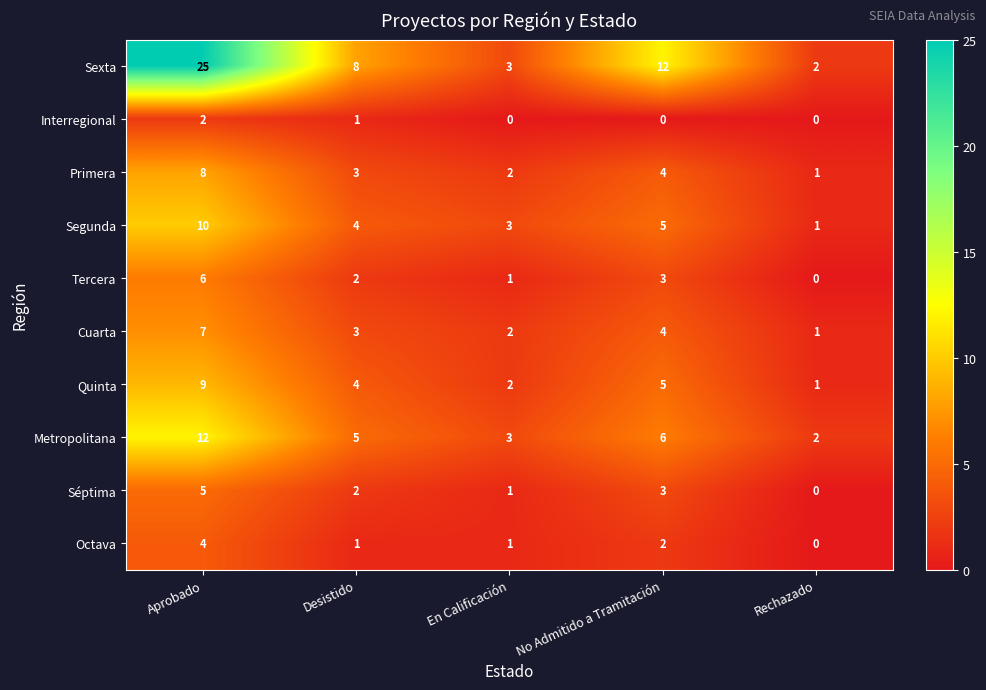

True or false: Primera has a value of 1 at No Admitido a Tramitación.

False